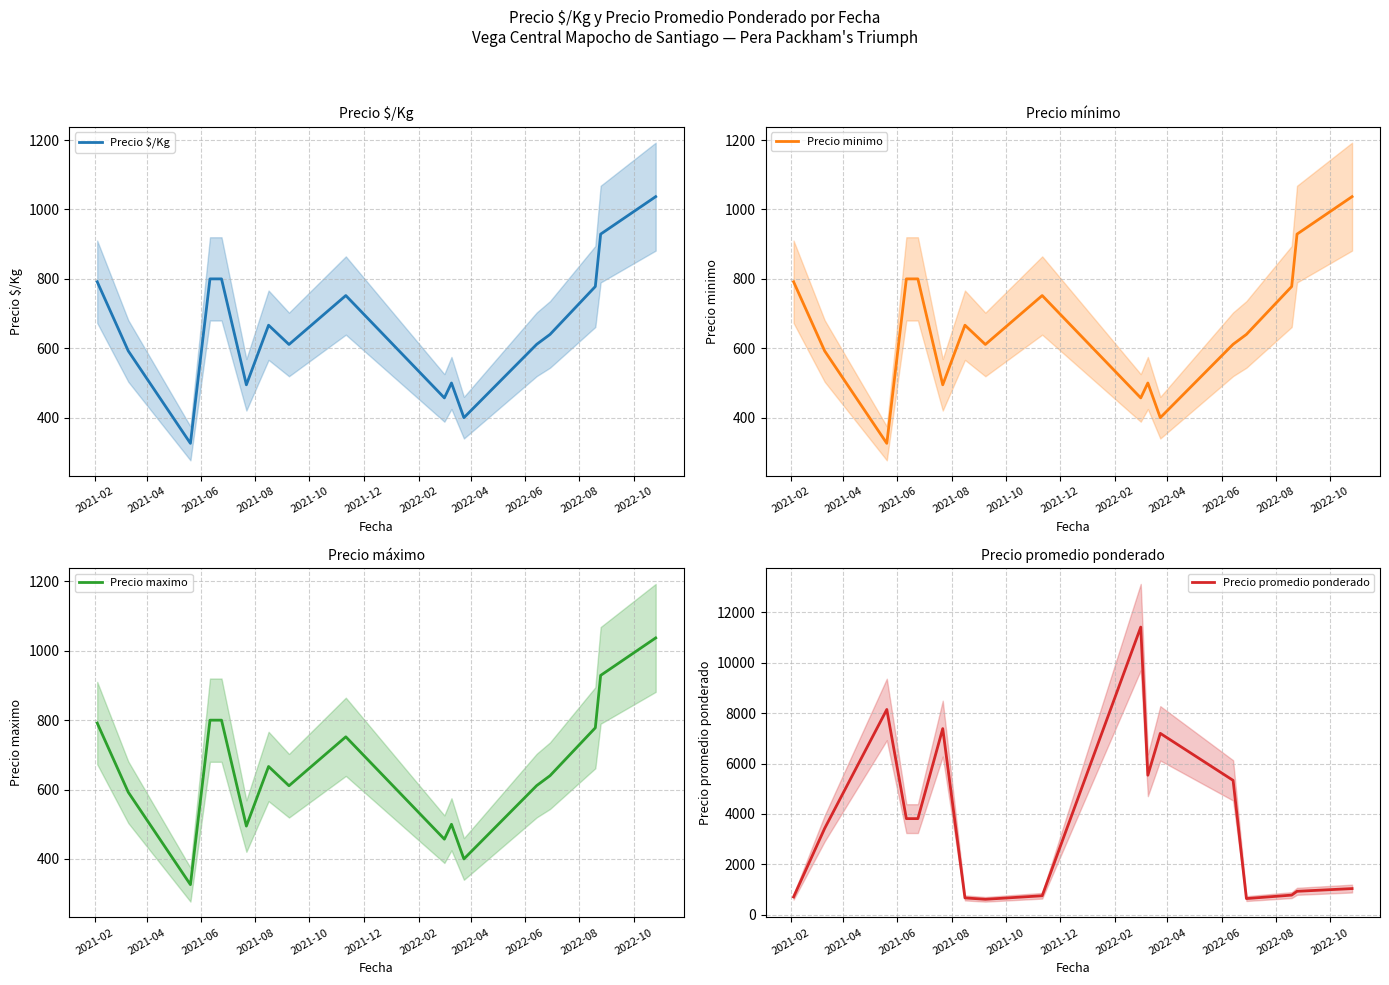

What are all the series names shown in the legend?

Precio $/Kg, Precio minimo, Precio maximo, Precio promedio ponderado